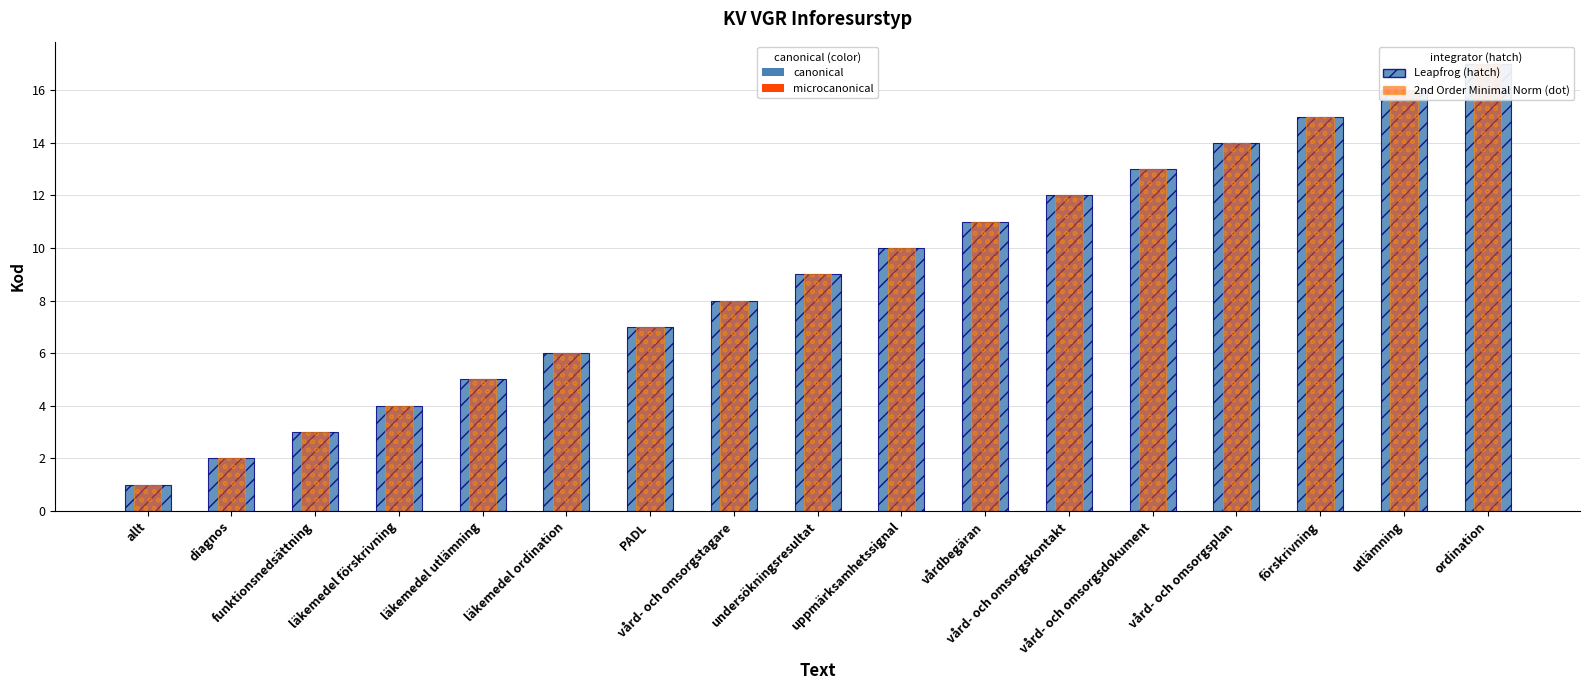

Which has a higher value, vårdbegäran or vård- och omsorgskontakt?

vård- och omsorgskontakt